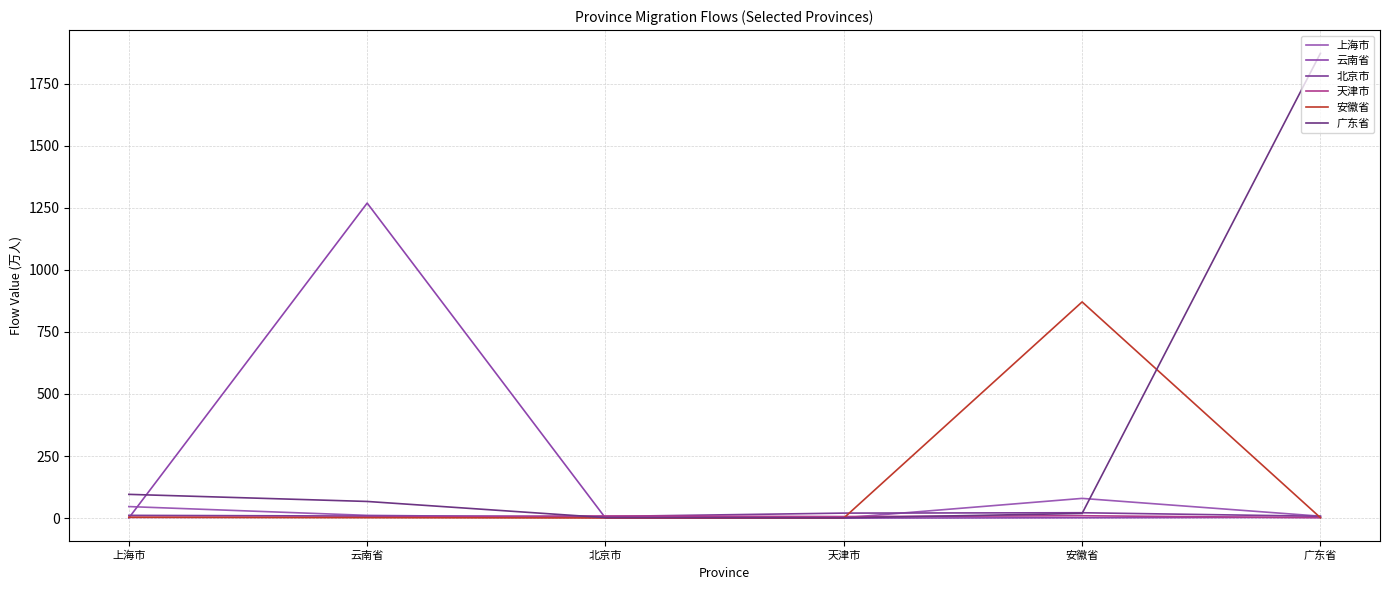

At how many categories does at least one series exceed 1350?

1